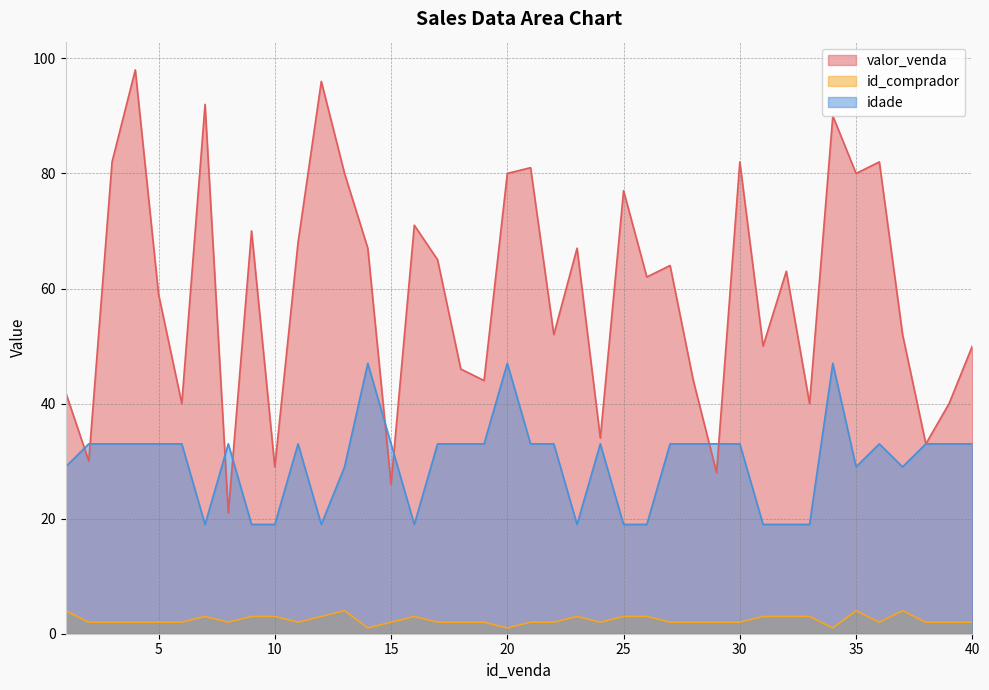

List the labels in order of valor_venda value, smallest first.

8, 15, 29, 10, 2, 38, 24, 6, 33, 39, 1, 19, 28, 18, 31, 40, 22, 37, 5, 26, 32, 27, 17, 14, 23, 11, 9, 16, 25, 13, 20, 35, 21, 3, 30, 36, 34, 7, 12, 4